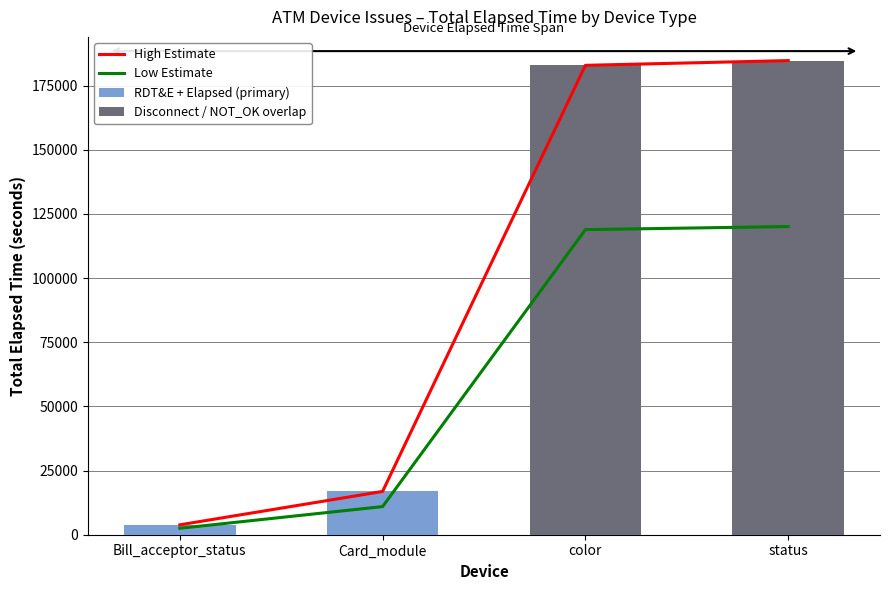

Rank the series by their maximum value, from lowest to highest.

RDT&E + Elapsed (primary), Low Estimate, High Estimate, Disconnect / NOT_OK overlap